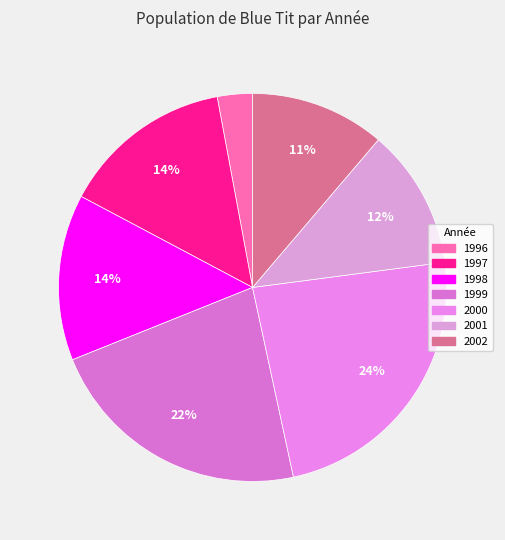

Is there a majority slice in this chart?

No